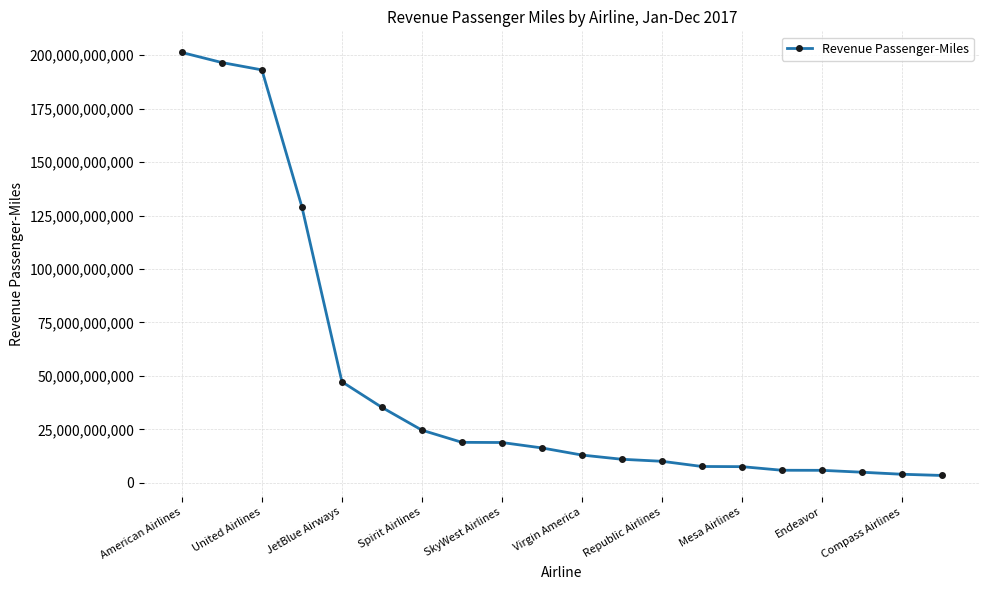

What is the average value?

47720014408